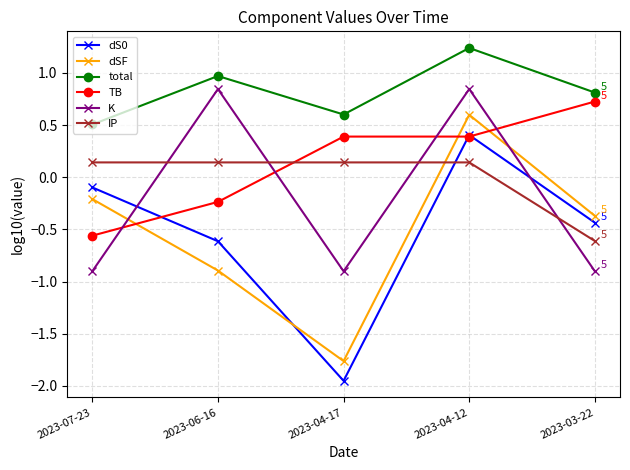

What are all the series names shown in the legend?

dS0, dSF, total, TB, K, IP